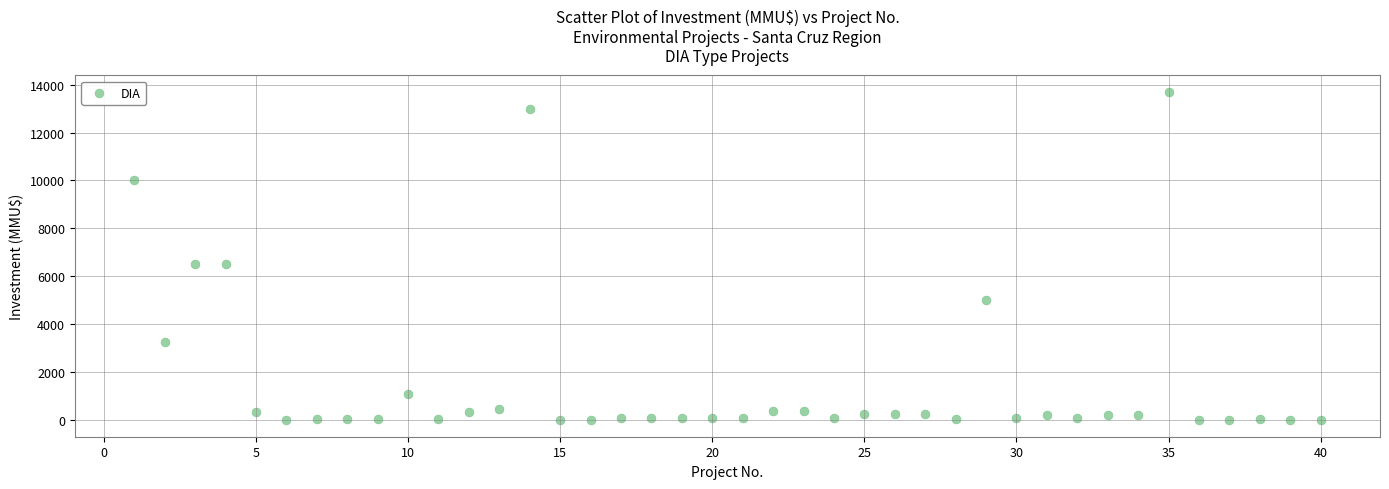

What is the range of X values (max minus min)?

39